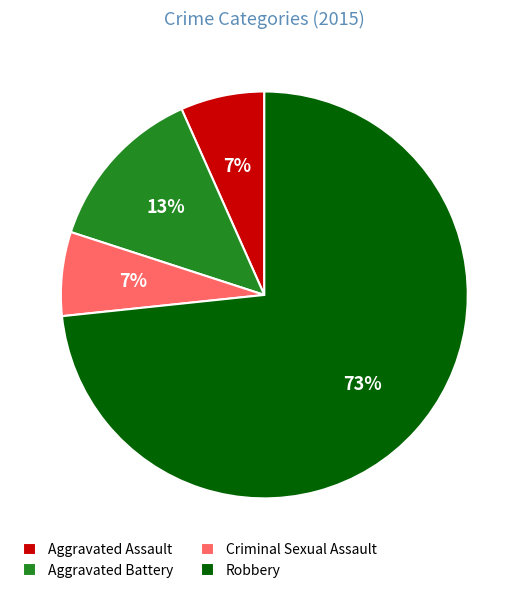

Is there any slice that represents more than half of the pie?

Yes